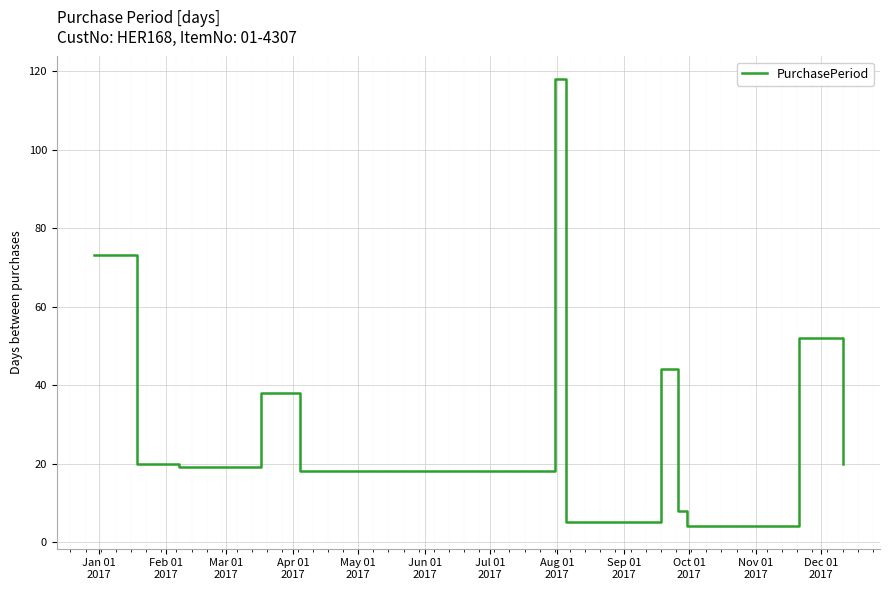

What is the difference between the maximum and minimum values?

114